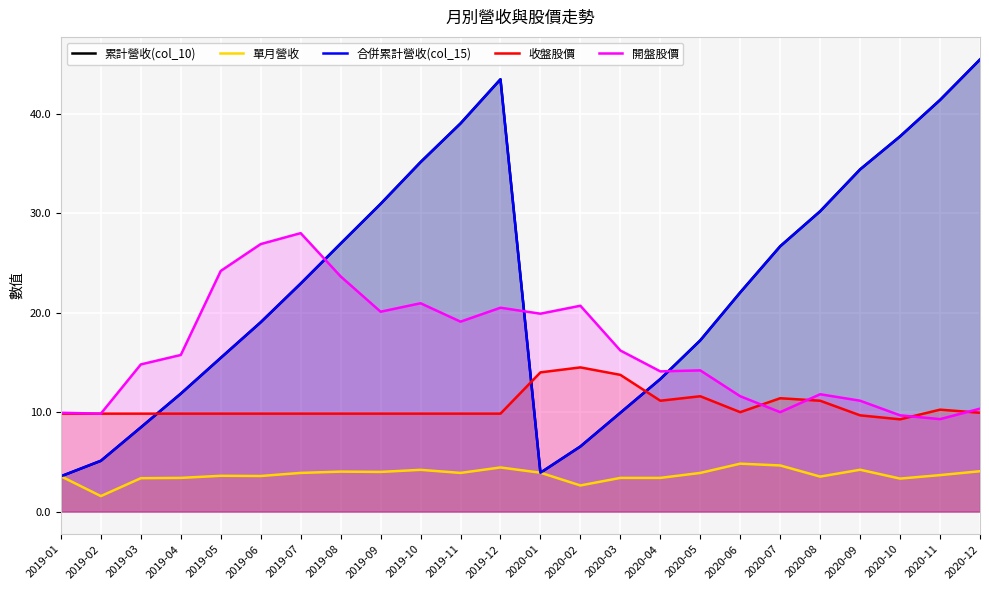

What is the label of the 4th point from the left?

2019-04